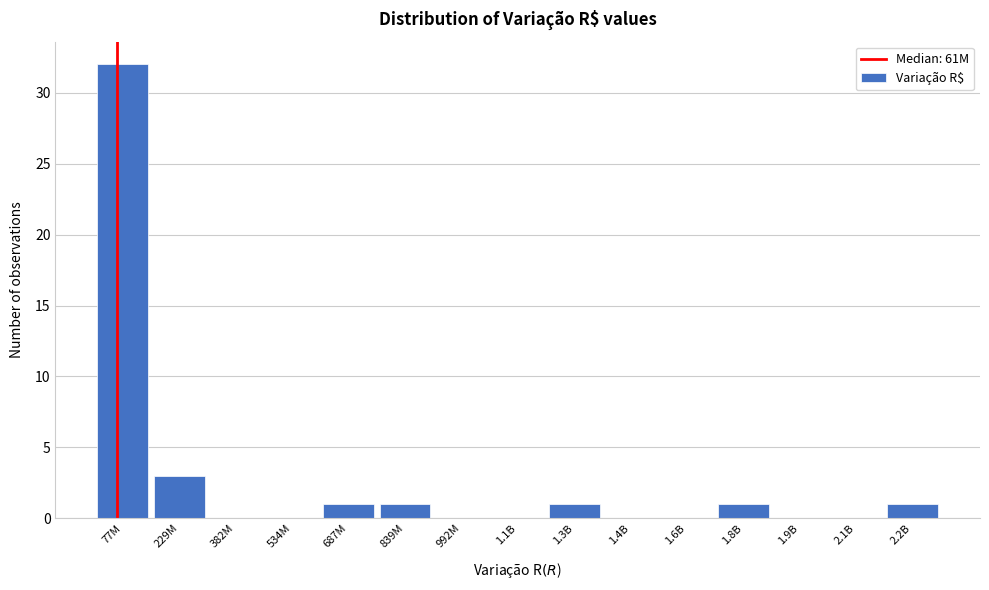

Reading left to right, list all the values displayed in this chart.

77M=32	229M=3	382M=0	534M=0	687M=1	839M=1	992M=0	1.1B=0	1.3B=1	1.4B=0	1.6B=0	1.8B=1	1.9B=0	2.1B=0	2.2B=1